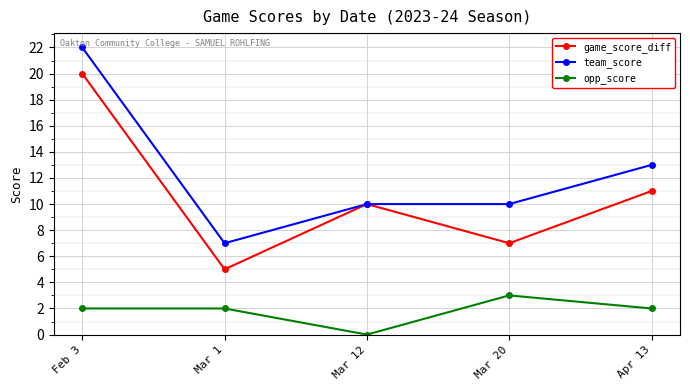

Count the number of categories in the chart.

5